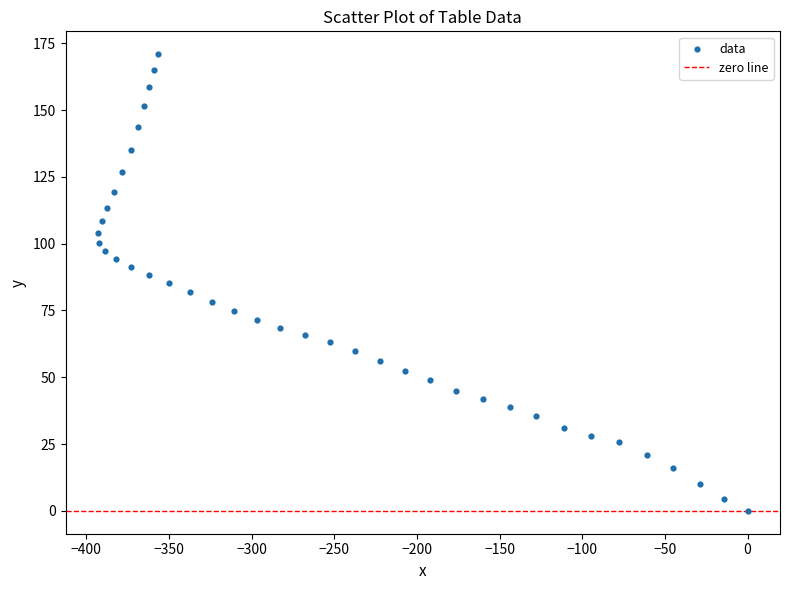

What is the range of X values (max minus min)?

392.9